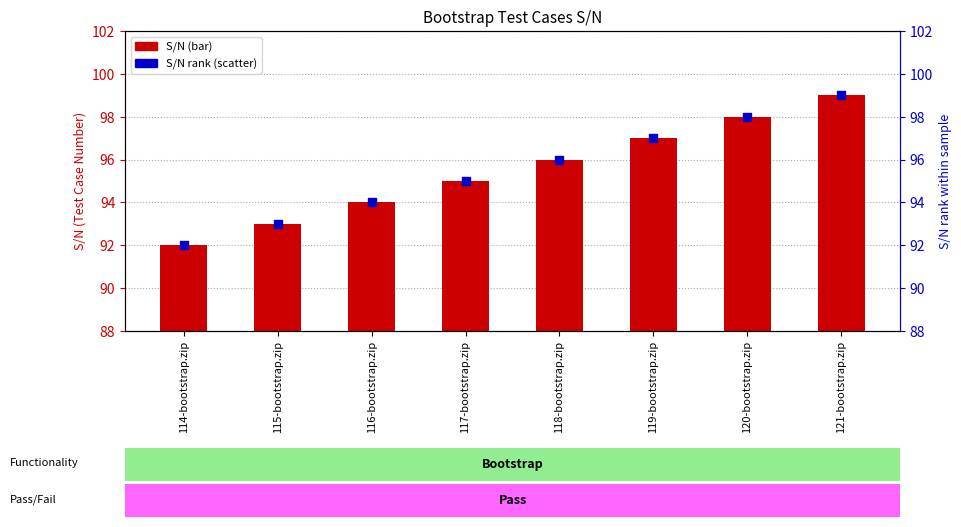

Which series has the largest total across all categories?

S/N